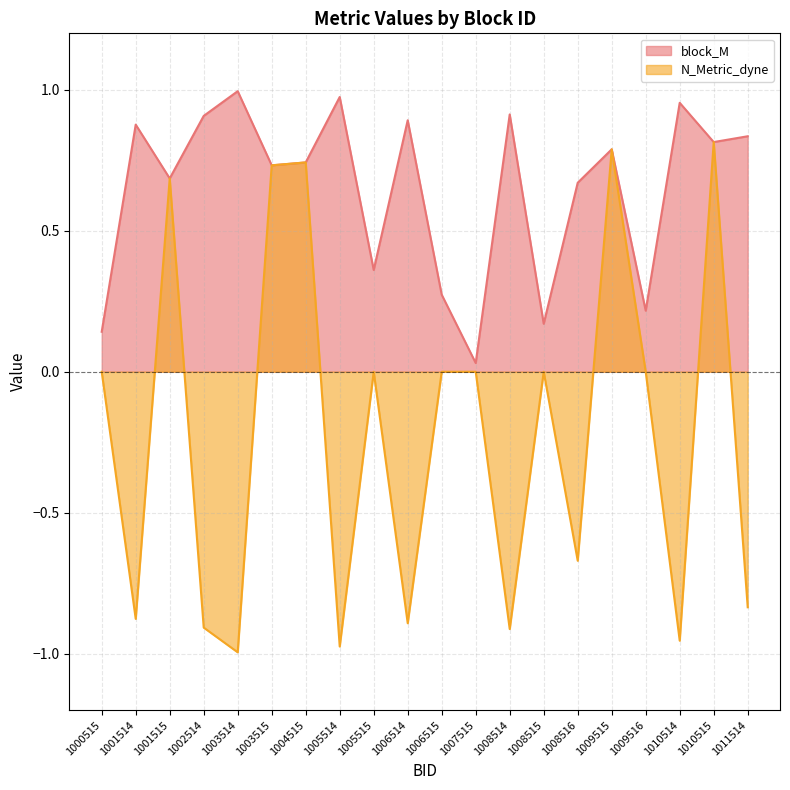

List the labels in order of block_M value, largest first.

1003514, 1005514, 1010514, 1008514, 1002514, 1006514, 1001514, 1011514, 1010515, 1009515, 1004515, 1003515, 1001515, 1008516, 1005515, 1006515, 1009516, 1008515, 1000515, 1007515